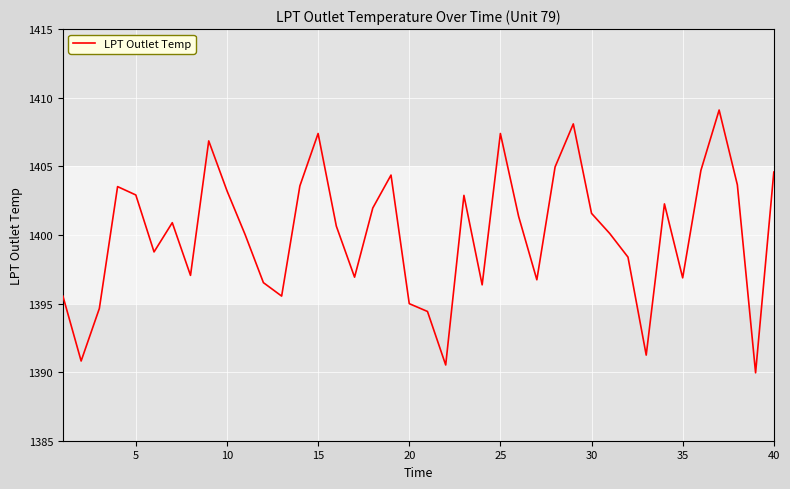

What is the smallest value displayed?

1390.0